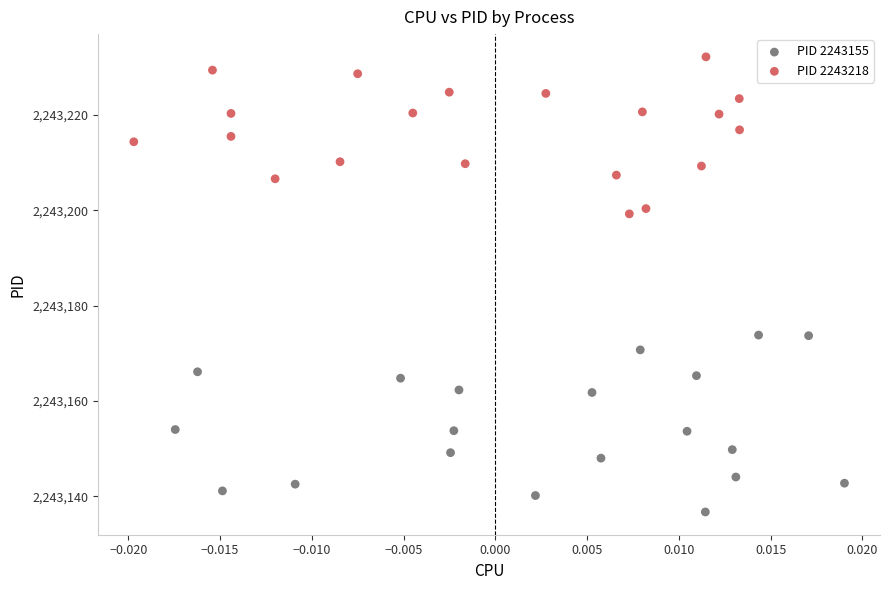

Which series contains the lowest Y value?

PID 2243155